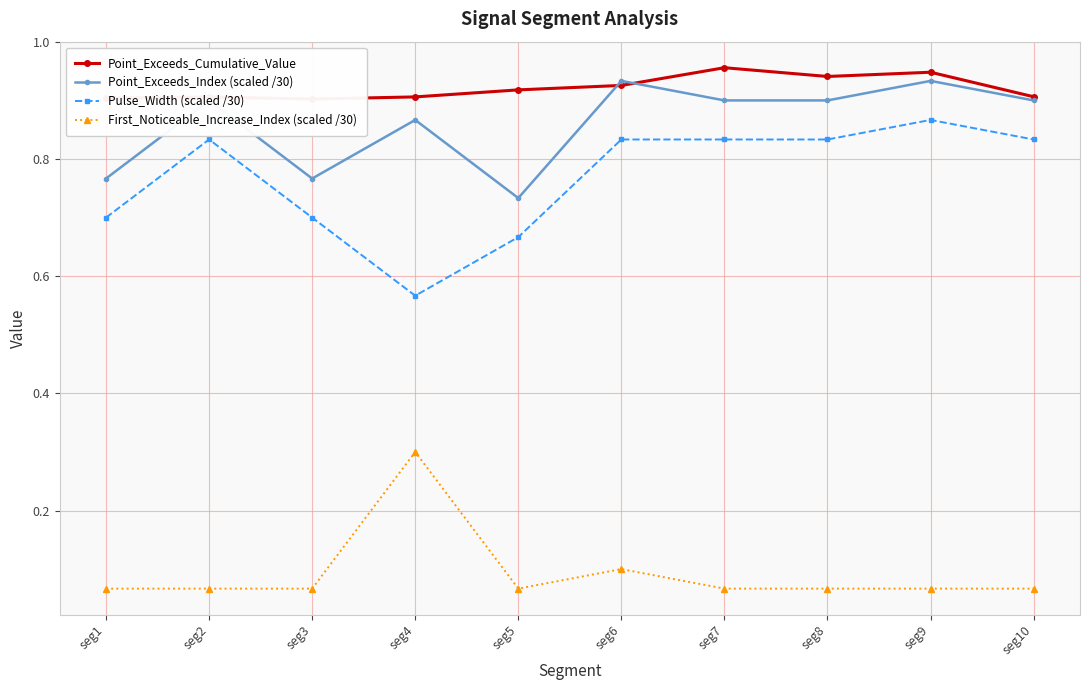

Between seg1 and seg7, which is larger?

seg7